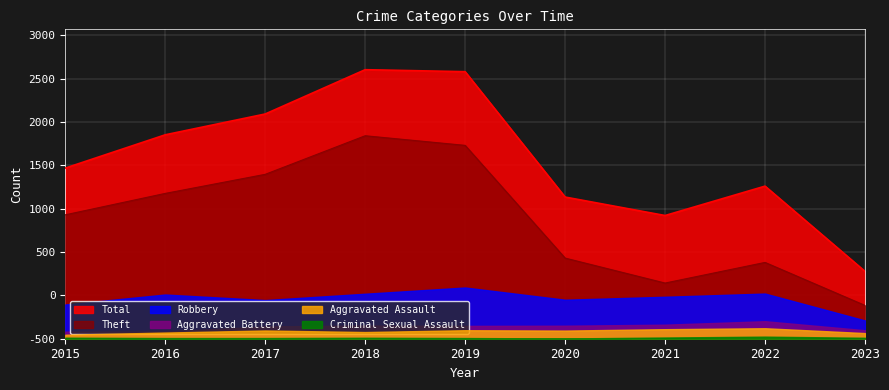

True or false: Criminal Sexual Assault has more than 0 interior local peaks.

True